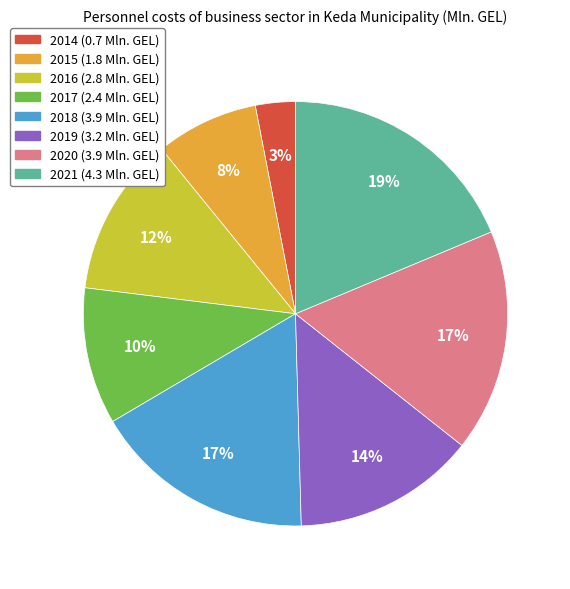

Is it true that 2015 is 1% of the pie?

False